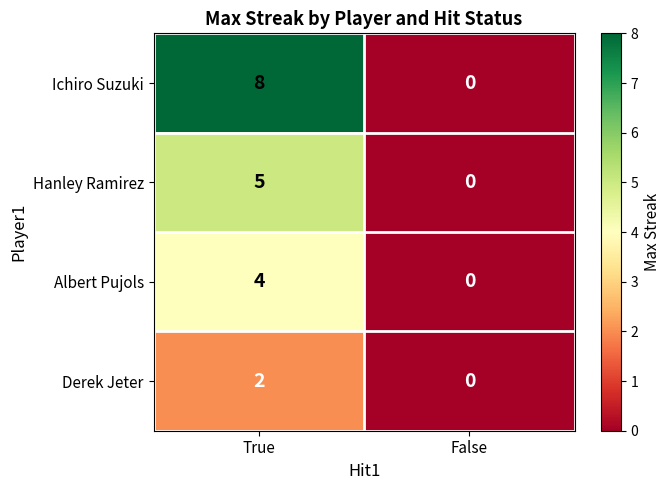

Reading right to left, what are all the values shown in this chart?

Ichiro Suzuki: False=0	True=8
Hanley Ramirez: False=0	True=5
Albert Pujols: False=0	True=4
Derek Jeter: False=0	True=2